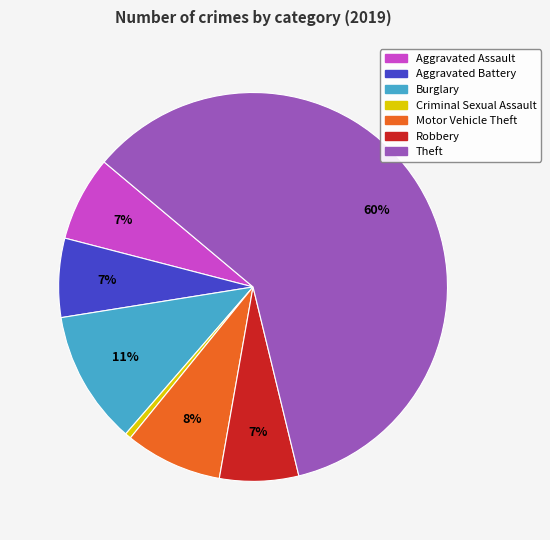

Is there a majority slice in this chart?

Yes